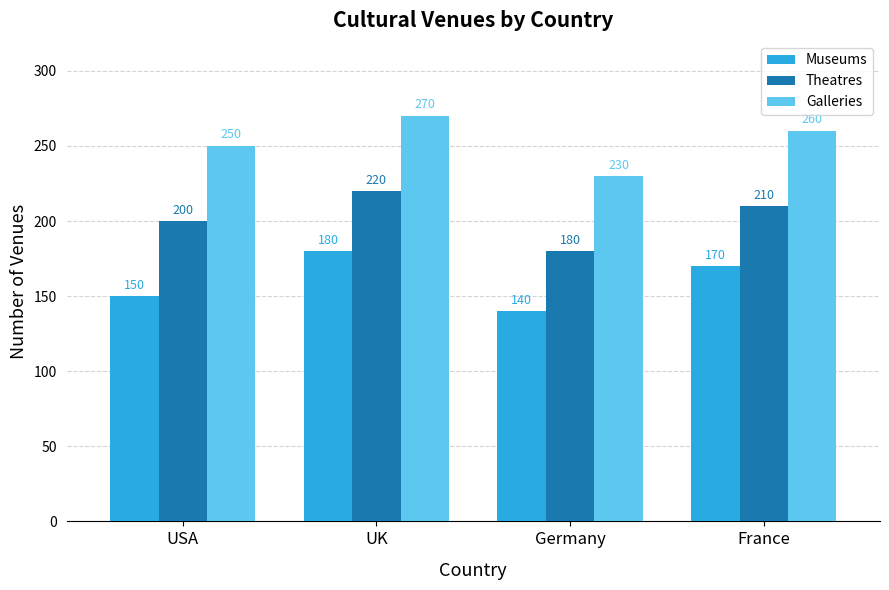

What position from the right is UK?

3